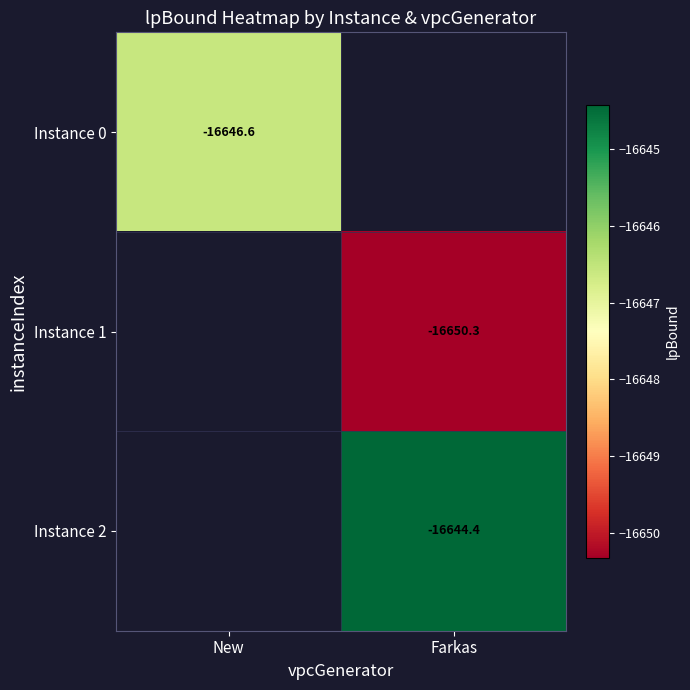

What is the maximum value shown in the chart?

-16644.4